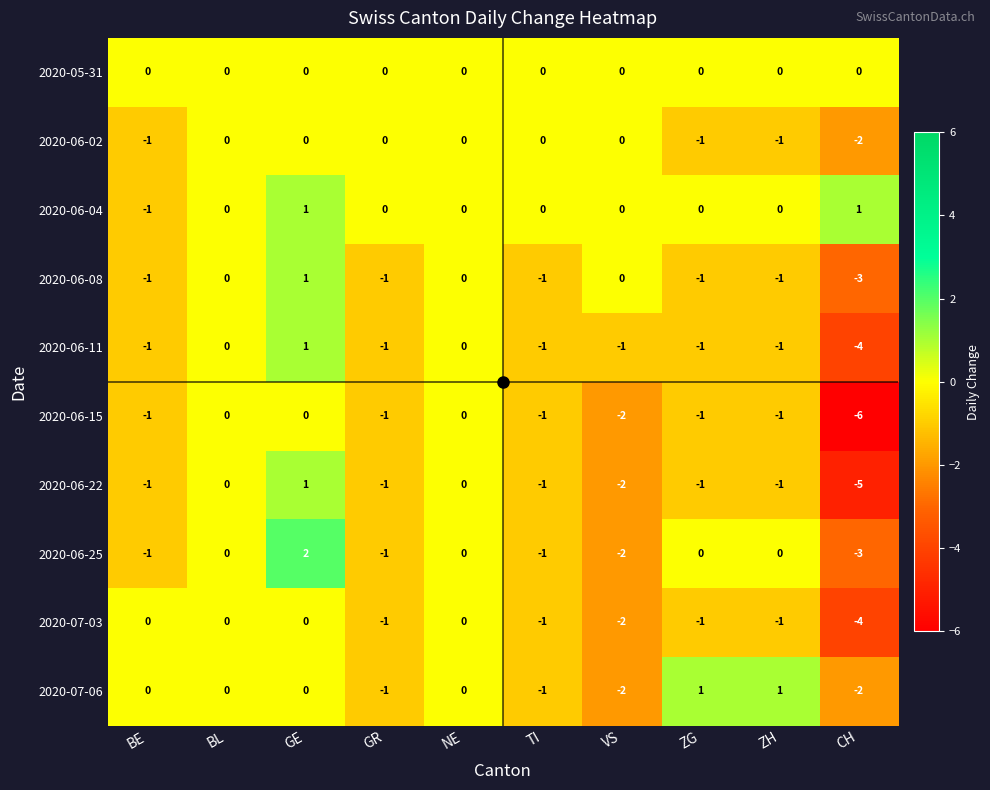

Which series has the largest total across all categories?

2020-06-04